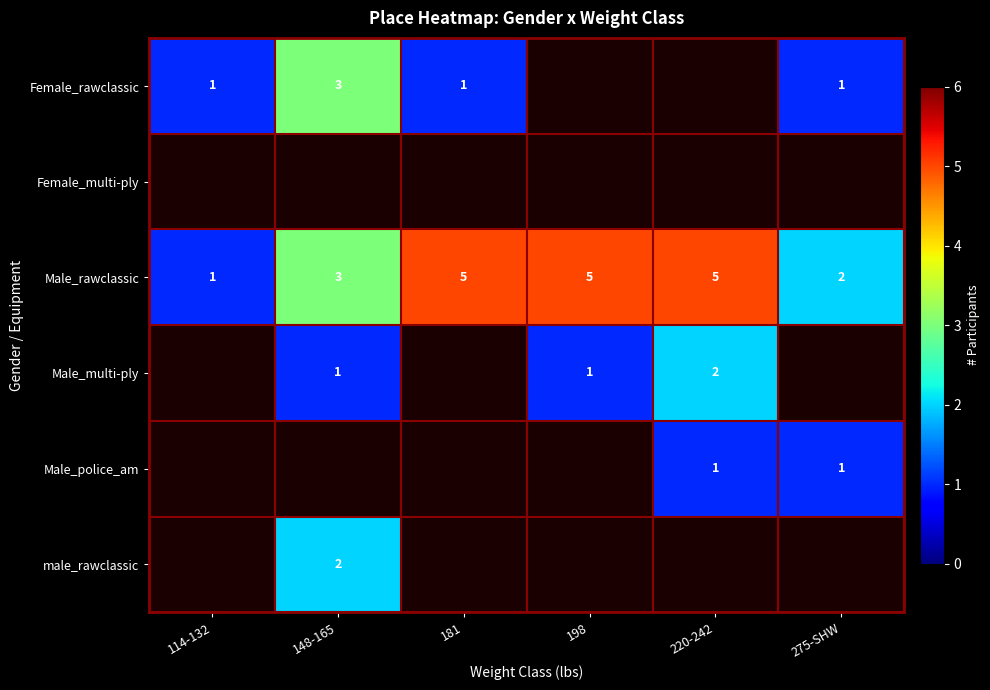

Count the number of data series in this chart.

6